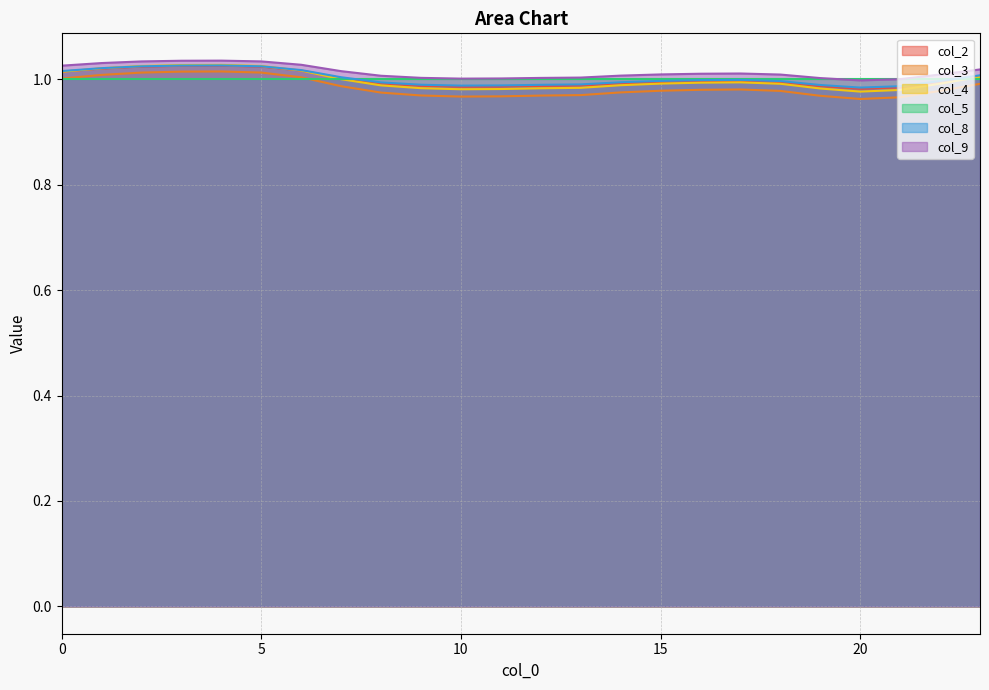

Reading right to left, what are all the values shown in this chart?

col_2: 23=1.0	22=1.0	21=1.0	20=1.0	19=1.0	18=1.0	17=1.0	16=1.0	15=1.0	14=1.0	13=1.0	12=1.0	11=1.0	10=1.0	9=1.0	8=1.0	7=1.0	6=1.0	5=1.0	4=1.0	3=1.0	2=1.0	1=1.0	0=1.0
col_3: 23=1.0	22=1.0	21=1.0	20=1.0	19=1.0	18=1.0	17=1.0	16=1.0	15=1.0	14=1.0	13=1.0	12=1.0	11=1.0	10=1.0	9=1.0	8=1.0	7=1.0	6=1.0	5=1.0	4=1.0	3=1.0	2=1.0	1=1.0	0=1.0
col_4: 23=1.0	22=1.0	21=1.0	20=1.0	19=1.0	18=1.0	17=1.0	16=1.0	15=1.0	14=1.0	13=1.0	12=1.0	11=1.0	10=1.0	9=1.0	8=1.0	7=1.0	6=1.0	5=1.0	4=1.0	3=1.0	2=1.0	1=1.0	0=1.0
col_8: 23=1.0	22=1.0	21=1.0	20=1.0	19=1.0	18=1.0	17=1.0	16=1.0	15=1.0	14=1.0	13=1.0	12=1.0	11=1.0	10=1.0	9=1.0	8=1.0	7=1.0	6=1.0	5=1.0	4=1.0	3=1.0	2=1.0	1=1.0	0=1.0
col_9: 23=1.0	22=1.0	21=1.0	20=1.0	19=1.0	18=1.0	17=1.0	16=1.0	15=1.0	14=1.0	13=1.0	12=1.0	11=1.0	10=1.0	9=1.0	8=1.0	7=1.0	6=1.0	5=1.0	4=1.0	3=1.0	2=1.0	1=1.0	0=1.0